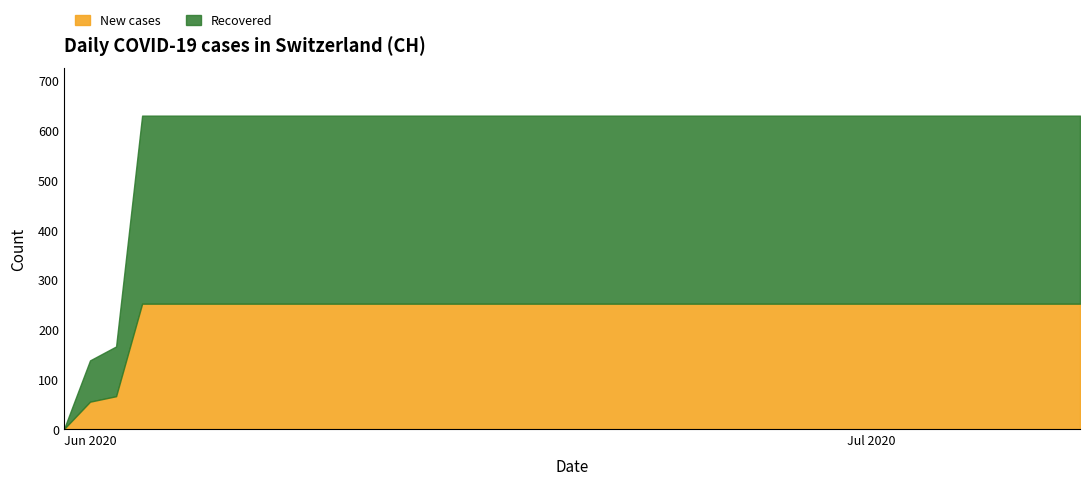

What is the sum of all values?

23653